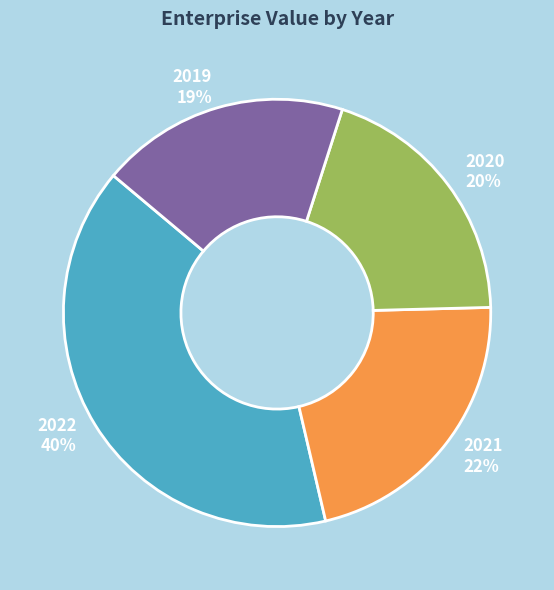

Which category has the smallest portion of the pie?

2019